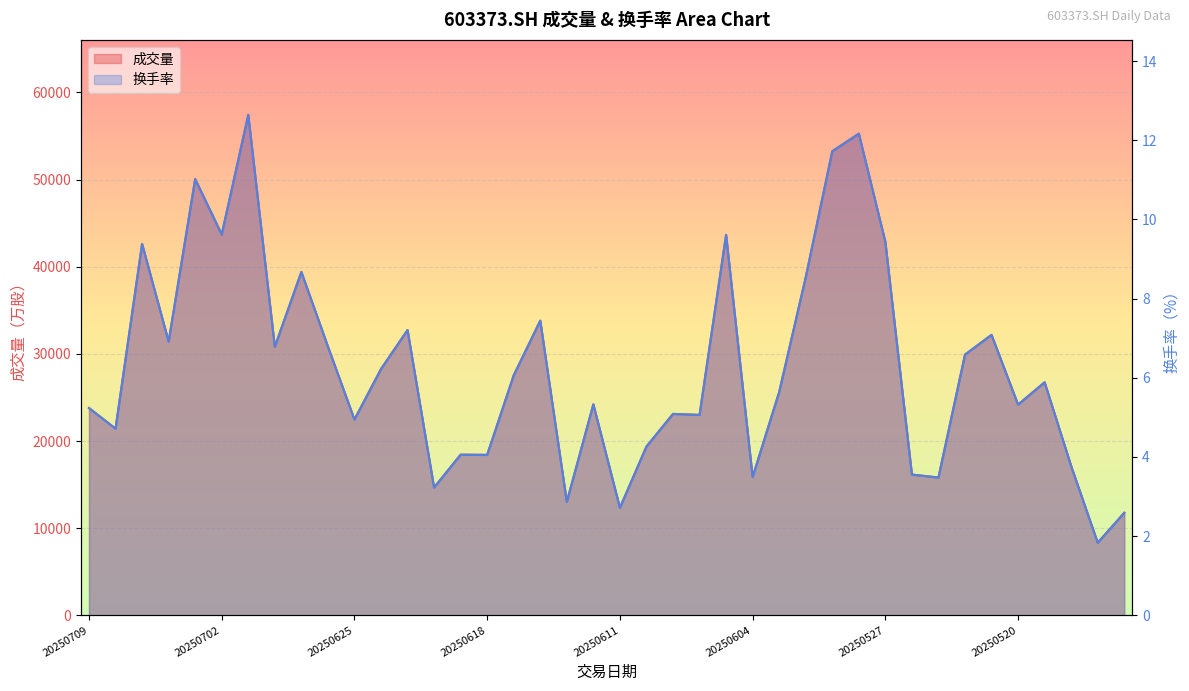

Which series has the largest range (max minus min)?

成交量